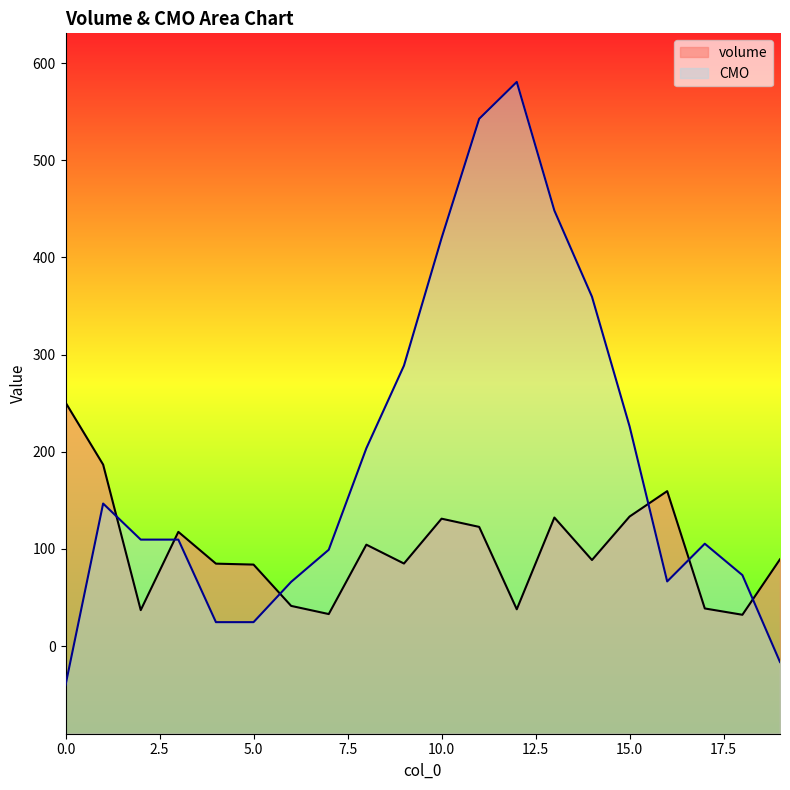

Between 0 and 2, which series saw the biggest shift?

volume